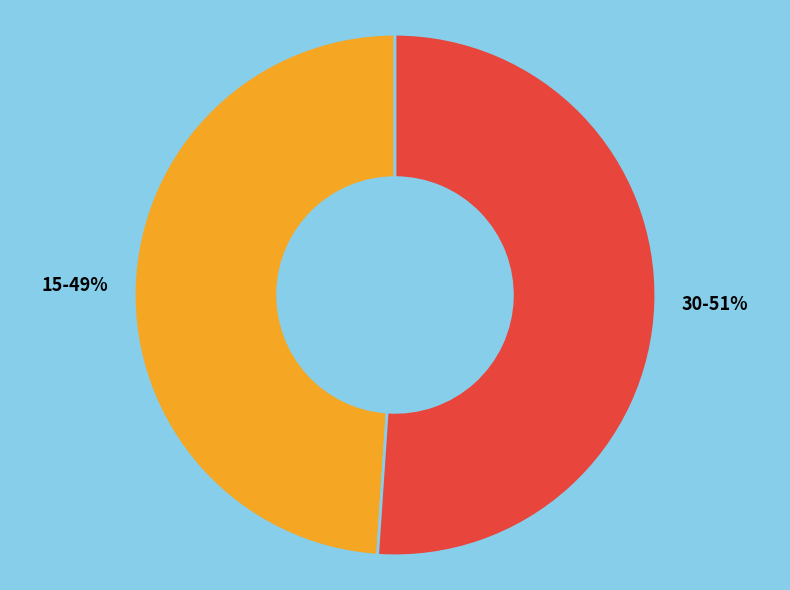

What percentage is the 15 slice, to the nearest percent?

49%